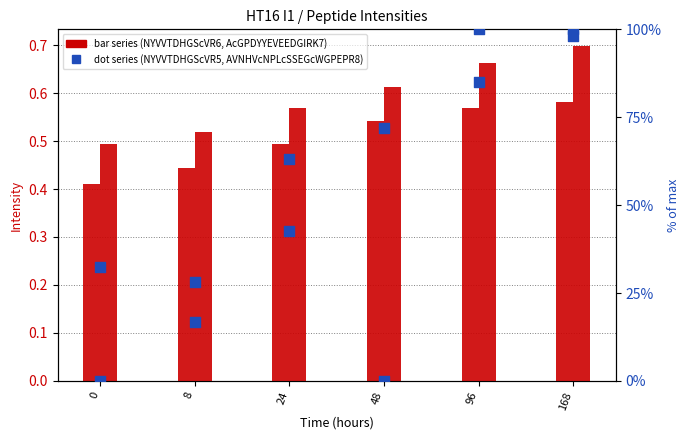

At how many categories does at least one series exceed 73?

2